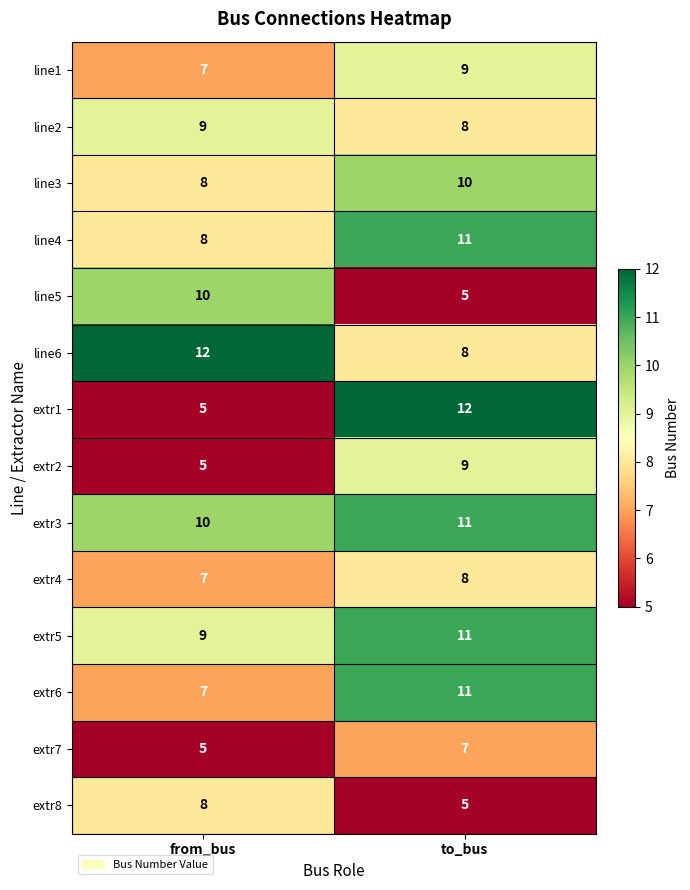

The line3 series shows 8 at from_bus. True or false?

True